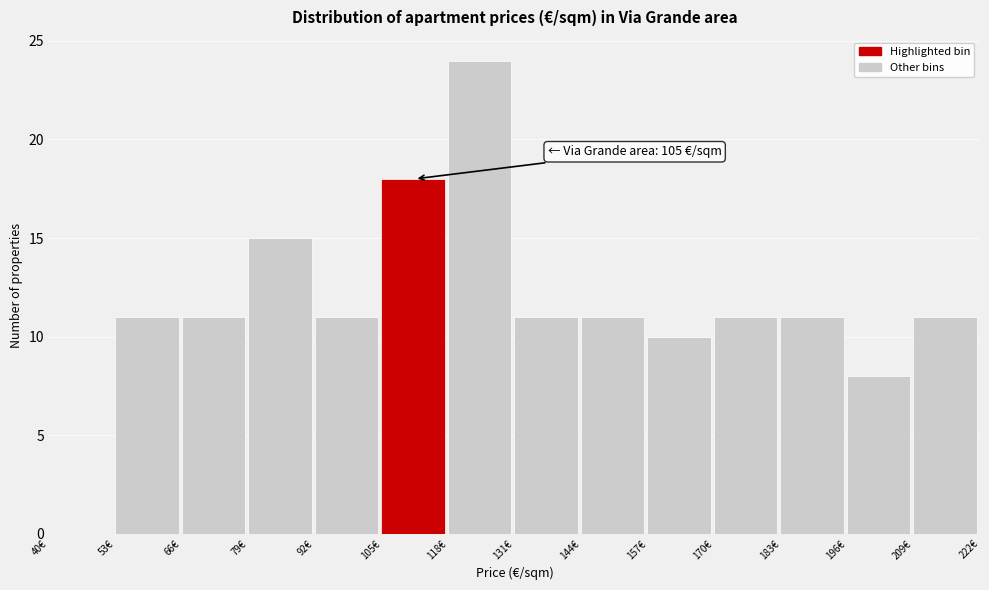

Over which range of the x-axis is the bar tallest?

118 to 131